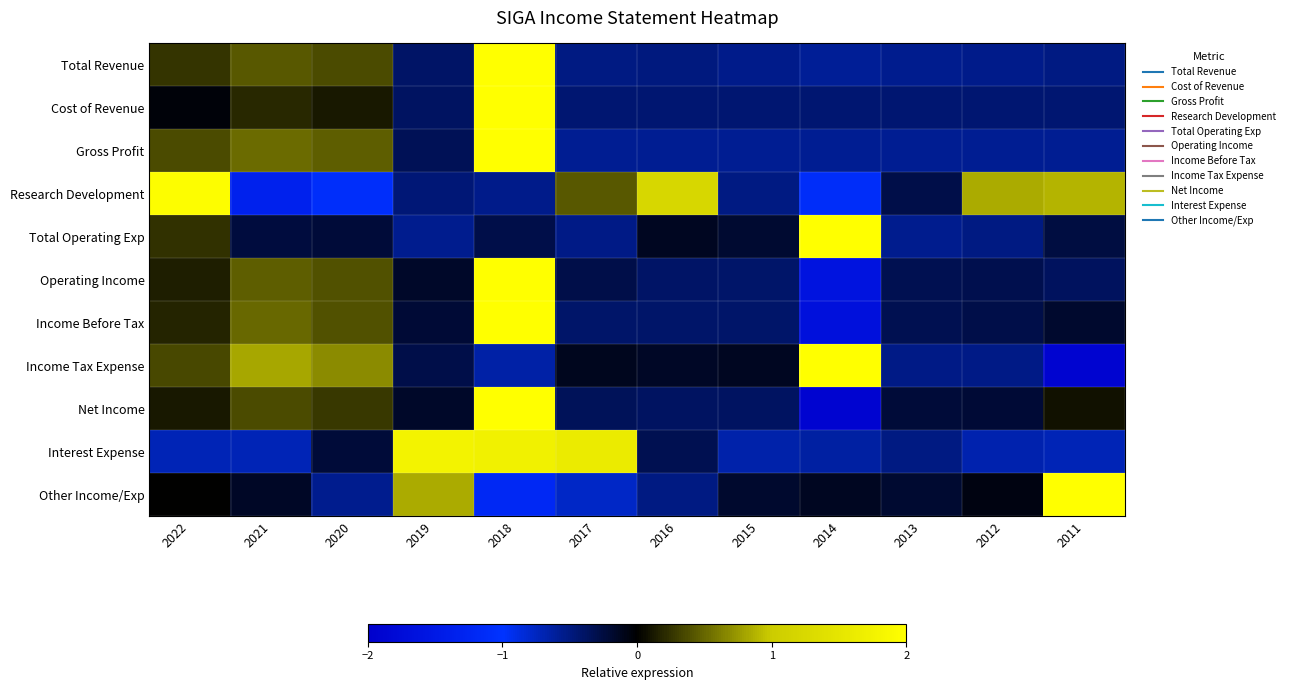

Rank the series by their maximum value, from lowest to highest.

Interest Expense, Research Development, Total Revenue, Cost of Revenue, Gross Profit, Total Operating Exp, Operating Income, Income Before Tax, Income Tax Expense, Net Income, Other Income/Exp